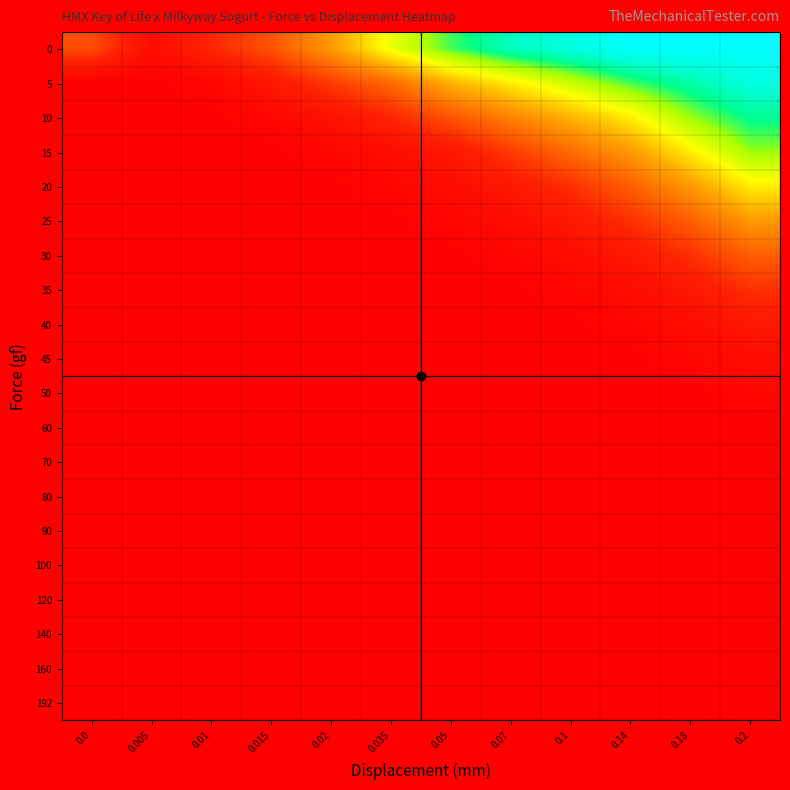

How many distinct data groups are displayed?

20